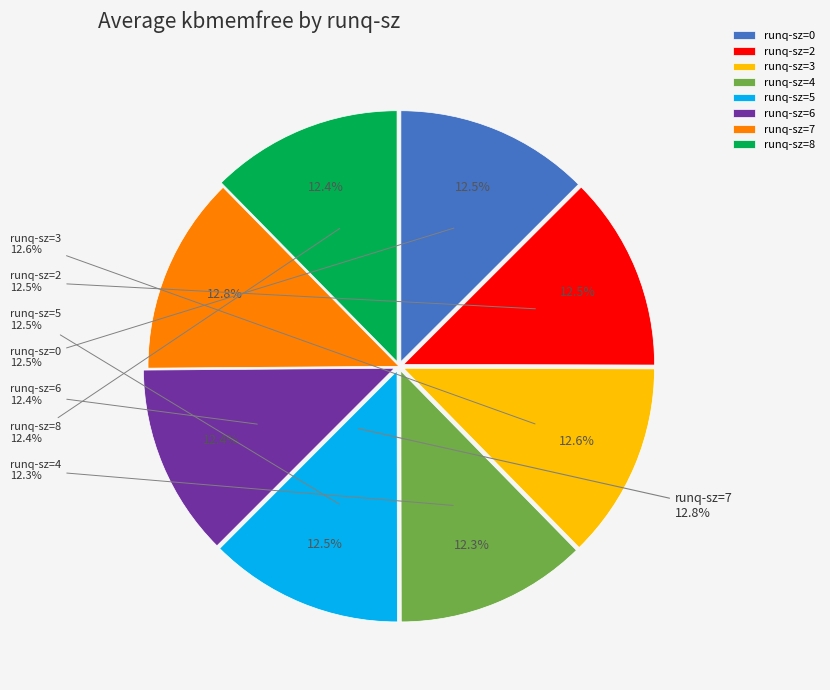

Which slice is the largest?

7